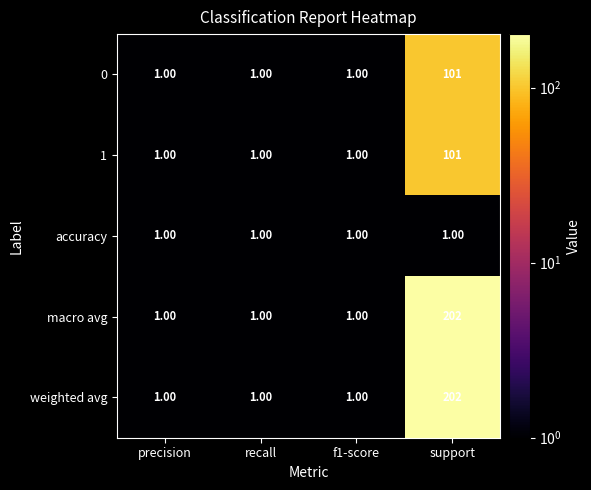

What is the difference between the maximum and minimum values in the weighted avg series?

201